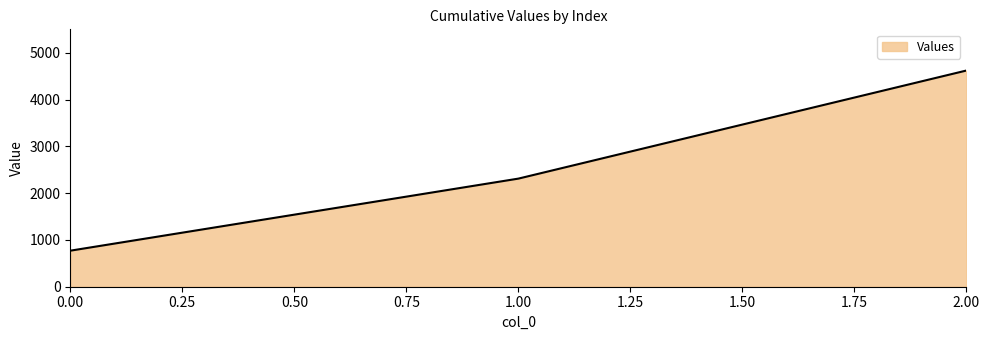

Between 1.00 and 2.00, which is larger?

2.00